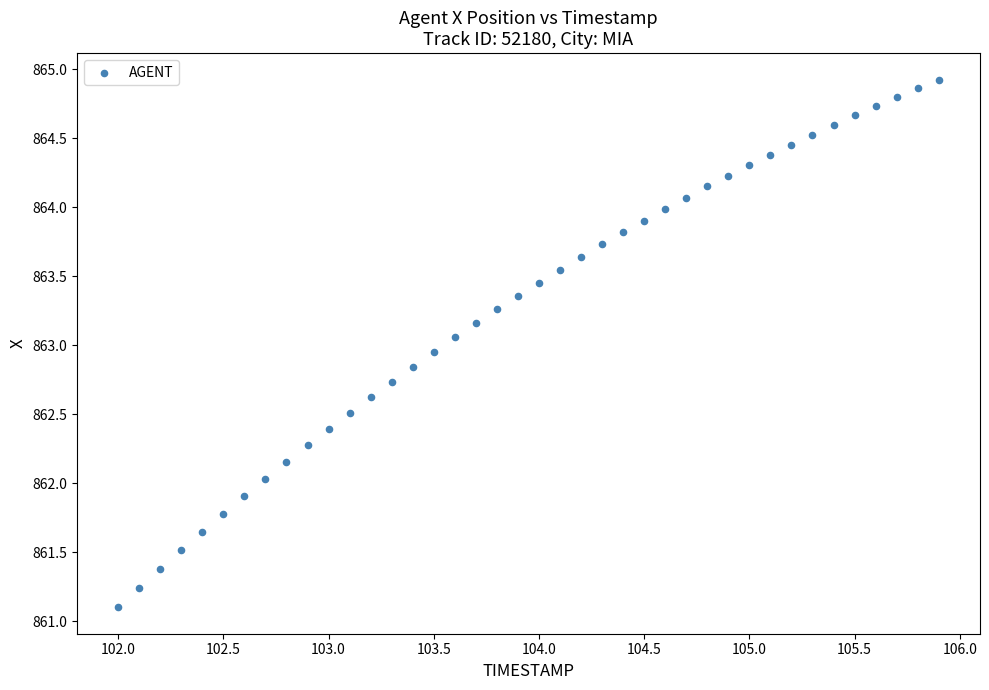

What is the range of Y values (max minus min)?

3.8